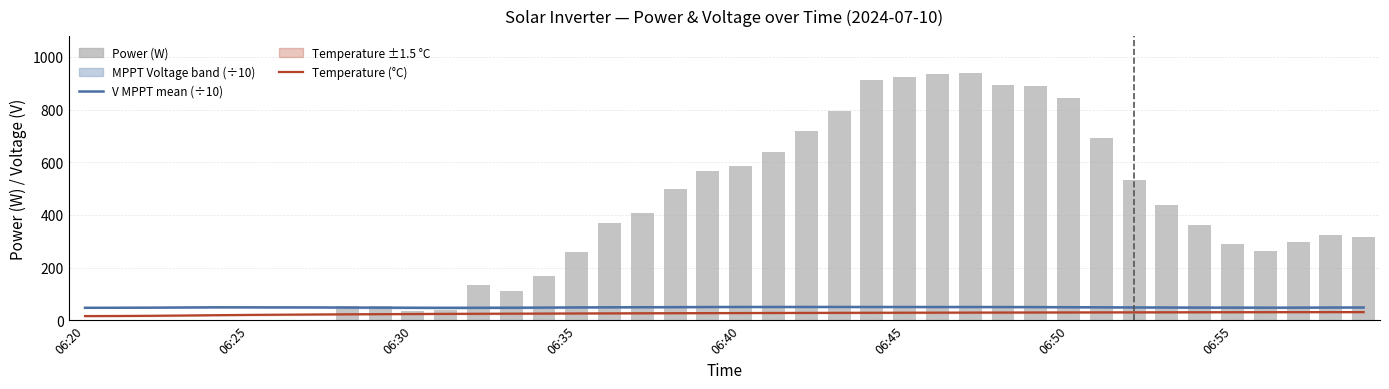

What is the greatest value displayed?

938.0